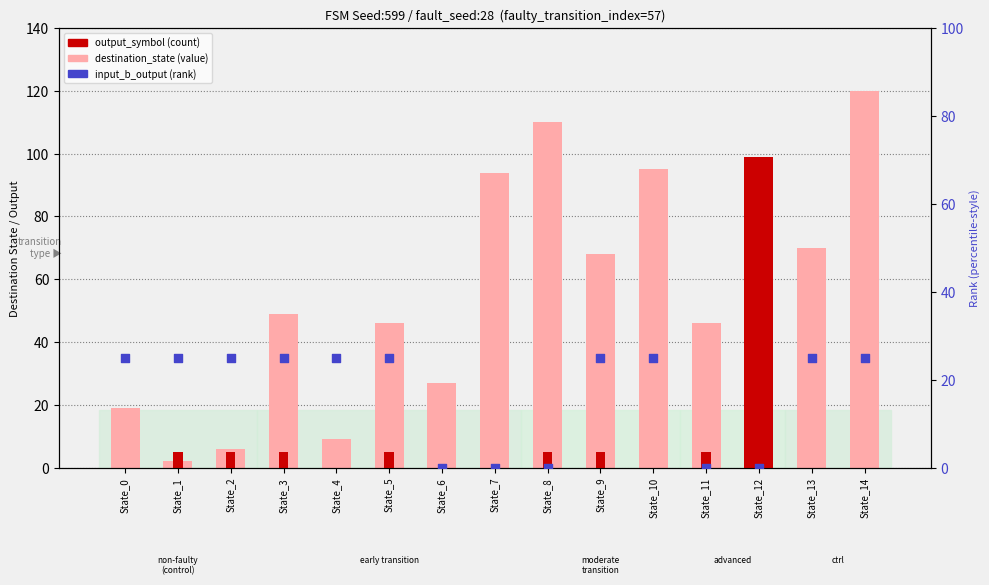

Which series has the largest total across all categories?

destination_state